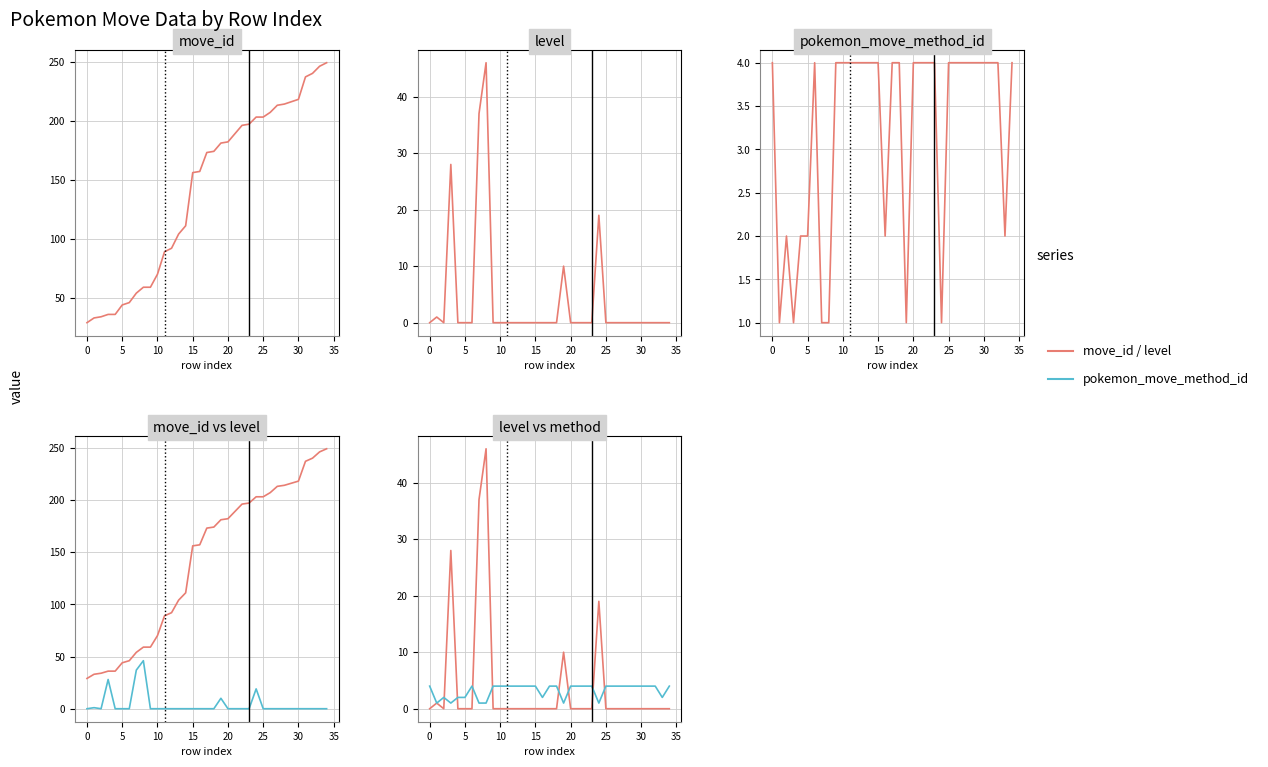

True or false: move_id and level cross at least once.

False